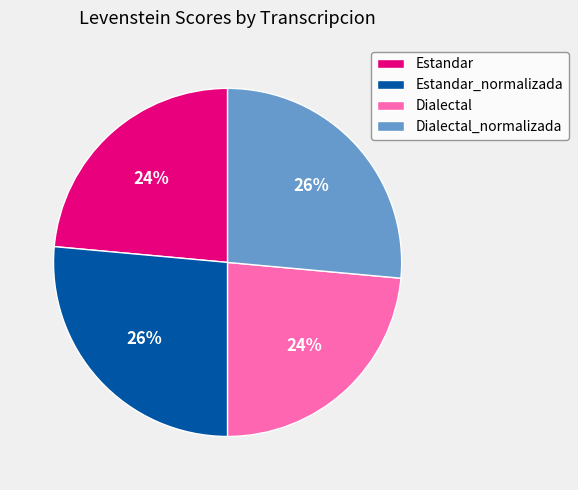

What is the ratio of the value at Estandar_normalizada to the value at Estandar?

1.1